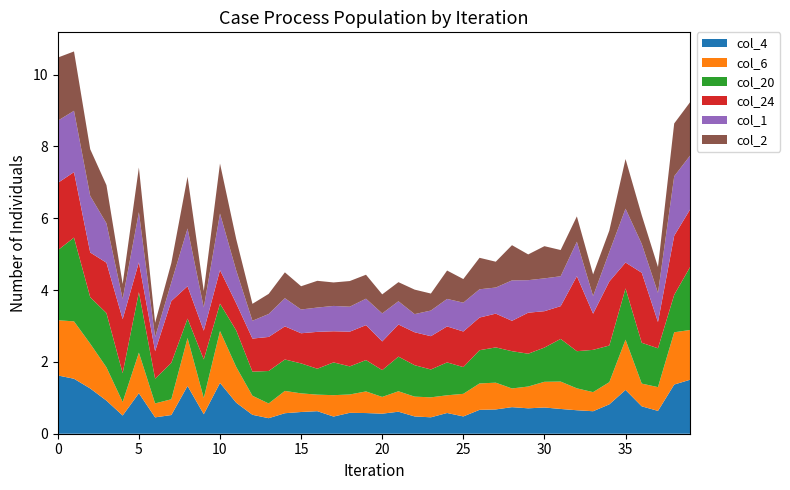

Reading left to right, transcribe all the data shown in this chart.

col_4: 1.6	1.5	1.3	0.9	0.5	1.1	0.5	0.5	1.3	0.5	1.4	0.9	0.5	0.4	0.6	0.6	0.6	0.5	0.6	0.6	0.6	0.6	0.5	0.5	0.6	0.5	0.7	0.7	0.7	0.7	0.7	0.7	0.7	0.6	0.8	1.2	0.8	0.6	1.4	1.5
col_6: 1.5	1.6	1.2	0.9	0.4	1.1	0.4	0.4	1.3	0.5	1.4	1.0	0.5	0.4	0.6	0.5	0.5	0.6	0.5	0.6	0.5	0.6	0.6	0.6	0.5	0.6	0.7	0.7	0.5	0.6	0.7	0.8	0.6	0.5	0.6	1.4	0.6	0.7	1.5	1.4
col_20: 1.9	2.3	1.3	1.5	0.8	1.7	0.7	1.0	0.5	1.1	0.8	1.0	0.7	0.9	0.9	0.8	0.7	0.9	0.8	0.9	0.7	1.0	0.9	0.8	0.9	0.7	0.9	1.0	1.0	0.9	1.0	1.2	1.0	1.2	1.0	1.4	1.1	1.1	1.0	1.8
col_24: 1.9	1.8	1.2	1.4	1.5	0.8	0.8	1.7	0.9	0.8	0.9	0.8	0.9	0.9	0.9	0.8	1.0	0.9	1.0	1.0	0.8	0.9	0.9	0.9	1.0	1.0	0.9	0.9	0.8	1.1	1.0	0.9	2.1	1.0	1.8	0.7	1.9	0.7	1.6	1.6
col_1: 1.7	1.7	1.6	1.1	0.6	1.4	0.4	0.5	1.6	0.6	1.6	0.9	0.5	0.6	0.8	0.7	0.7	0.7	0.7	0.7	0.8	0.6	0.5	0.7	0.8	0.8	0.8	0.7	1.1	0.9	0.9	0.8	1.0	0.5	0.8	1.5	0.8	0.8	1.7	1.5
col_2: 1.8	1.7	1.3	1.1	0.4	1.2	0.4	0.5	1.4	0.5	1.4	0.9	0.5	0.6	0.7	0.6	0.7	0.7	0.7	0.7	0.5	0.5	0.7	0.5	0.8	0.7	0.9	0.7	1.0	0.7	0.9	0.7	0.7	0.6	0.6	1.4	0.8	0.7	1.5	1.5